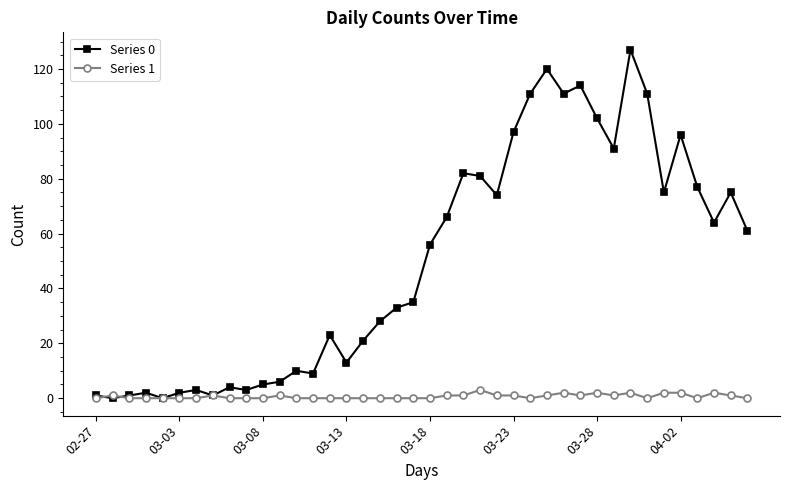

What is the highest value of the Series 0 series?

127